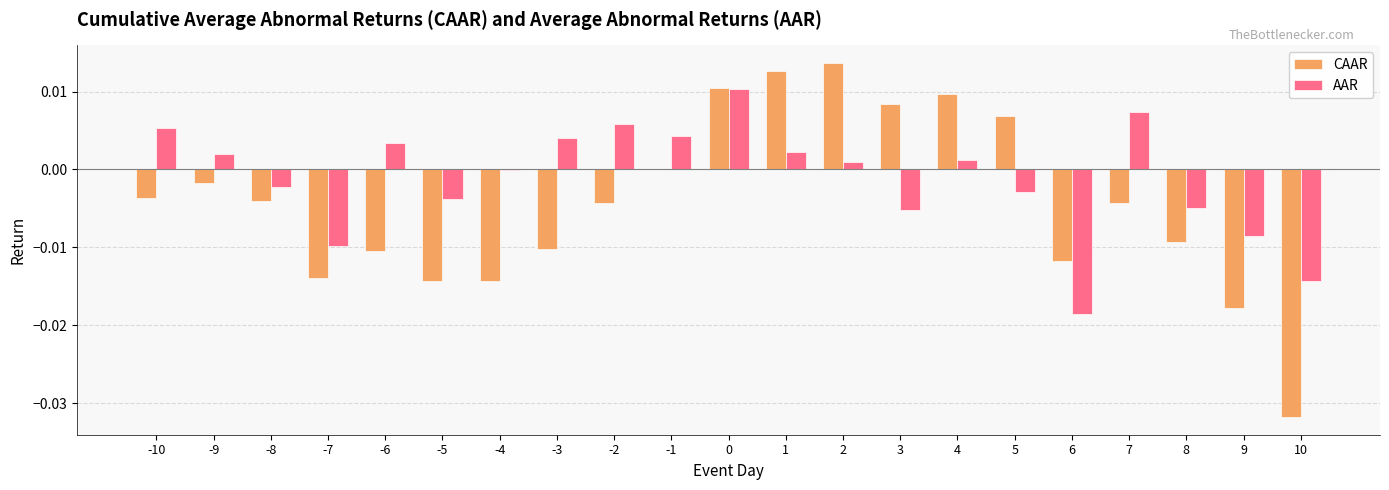

How many series are shown in this chart?

2